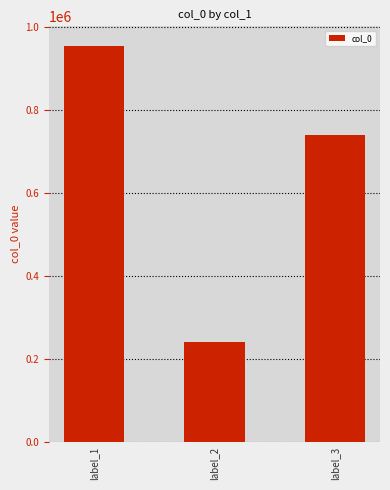

True or false: the data shows 1260006 at label_1.

False